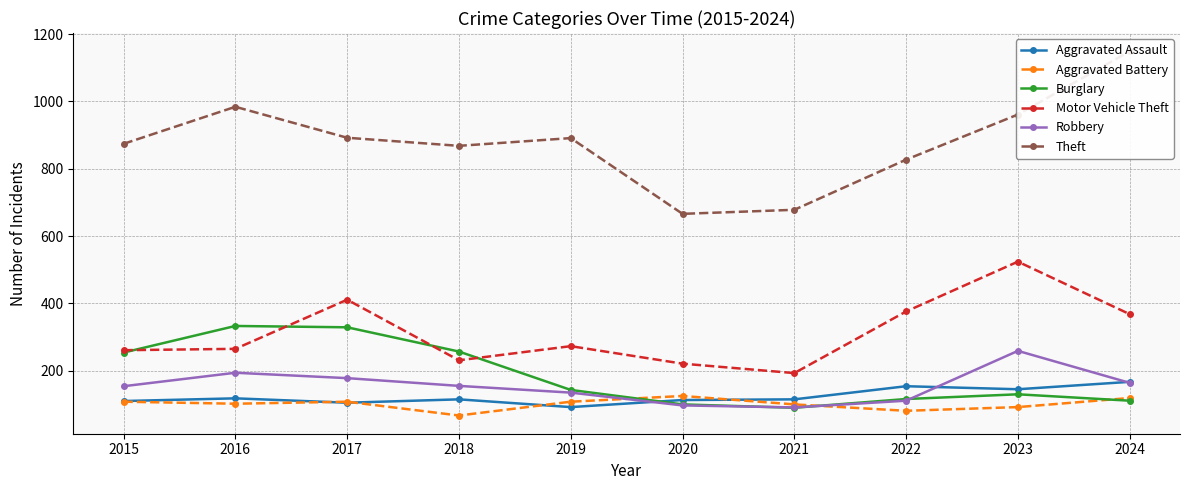

What are all the series names shown in the legend?

Aggravated Assault, Aggravated Battery, Burglary, Motor Vehicle Theft, Robbery, Theft